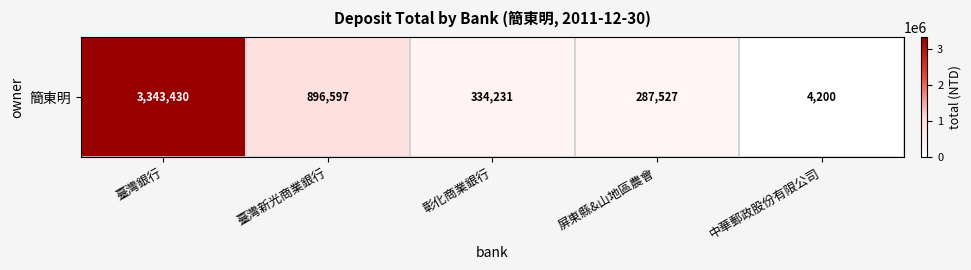

Count the number of data series in this chart.

1